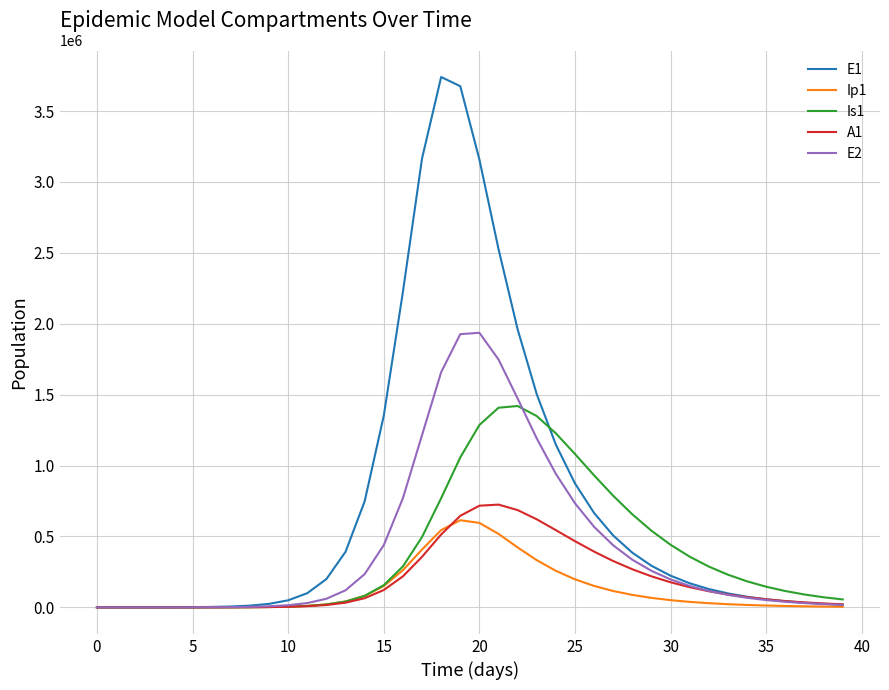

What is the sum of all E1 values?

29586495.6